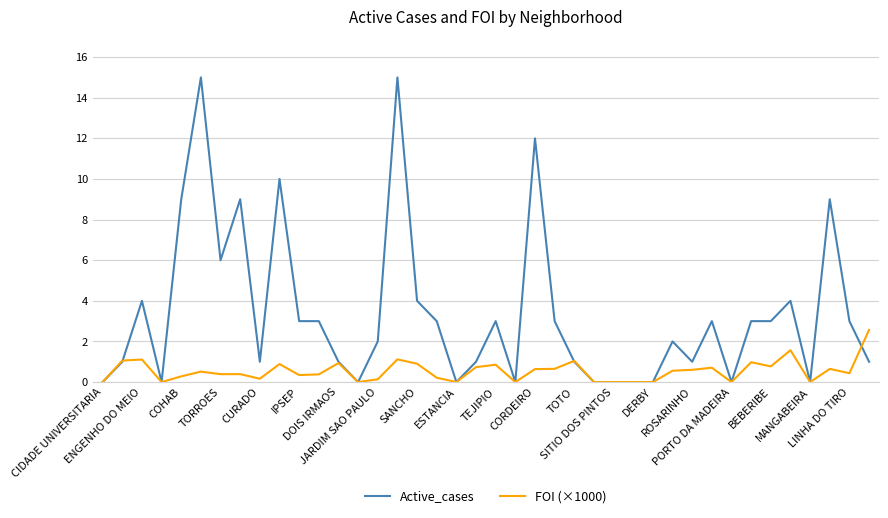

Which series has the largest range (max minus min)?

Active_cases